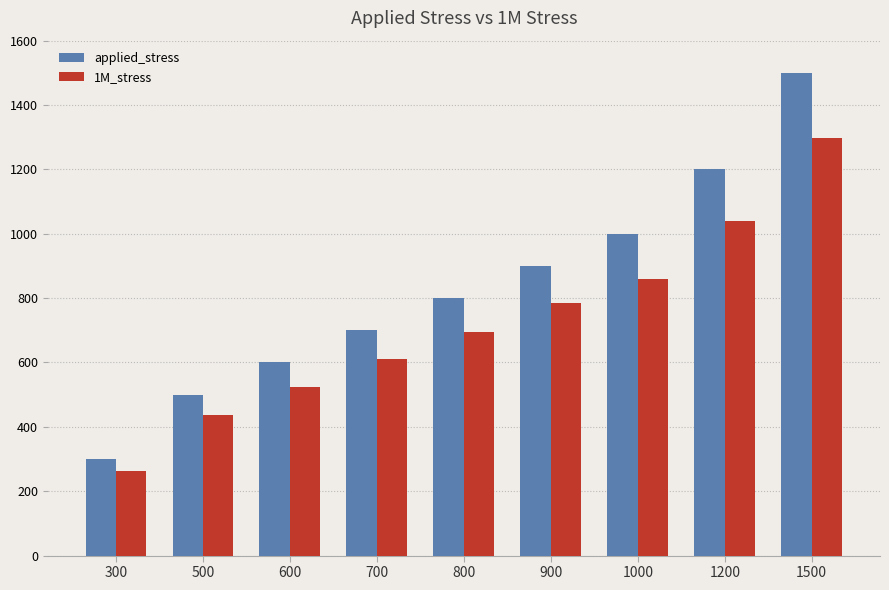

Reading left to right, what are all the values shown in this chart?

applied_stress: 300.0	500.0	600.0	700.0	800.0	900.0	1000.0	1200.0	1500.0
1M_stress: 263.0	436.4	523.2	610.2	696.3	784.5	858.0	1040.8	1296.0